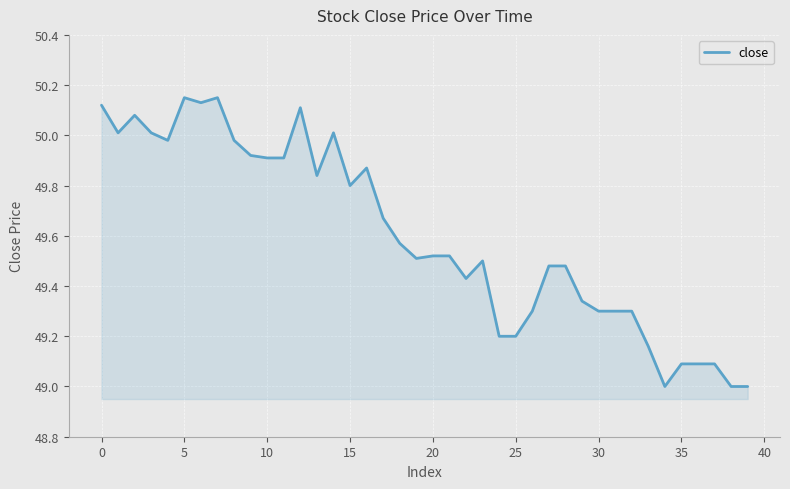

What is the minimum value shown in the chart?

49.0